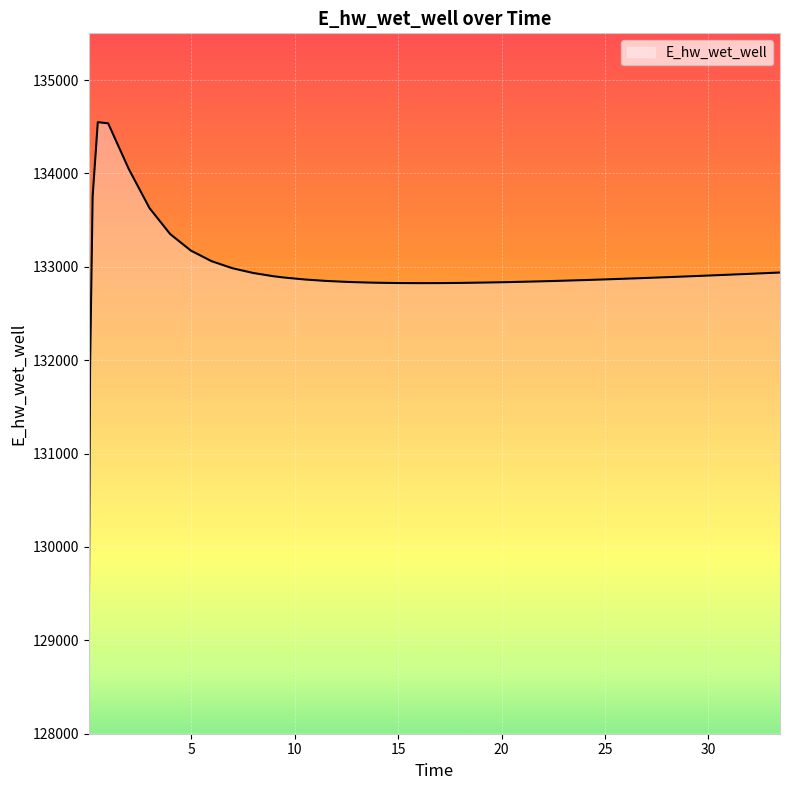

What is the smallest value displayed?

129040.8